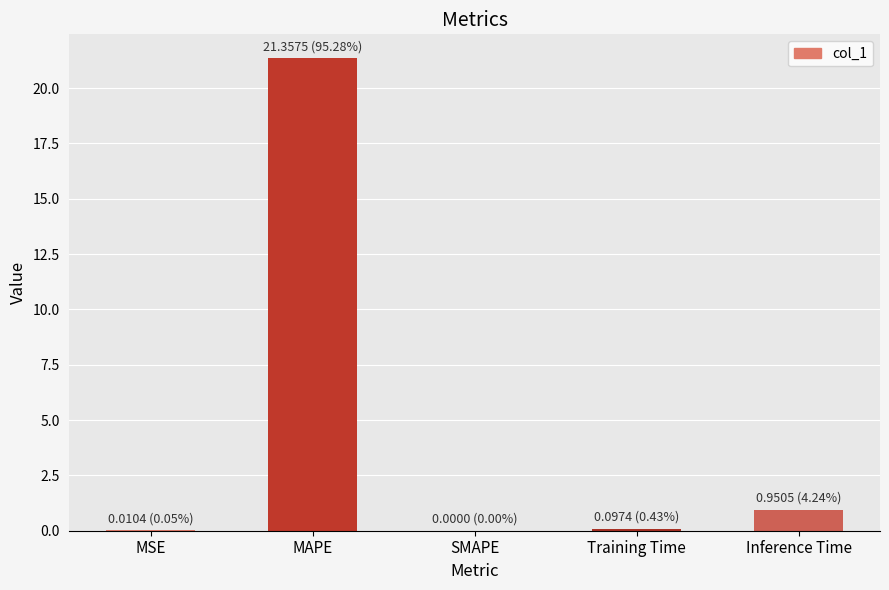

Is it true that the value at SMAPE is -11.2?

False